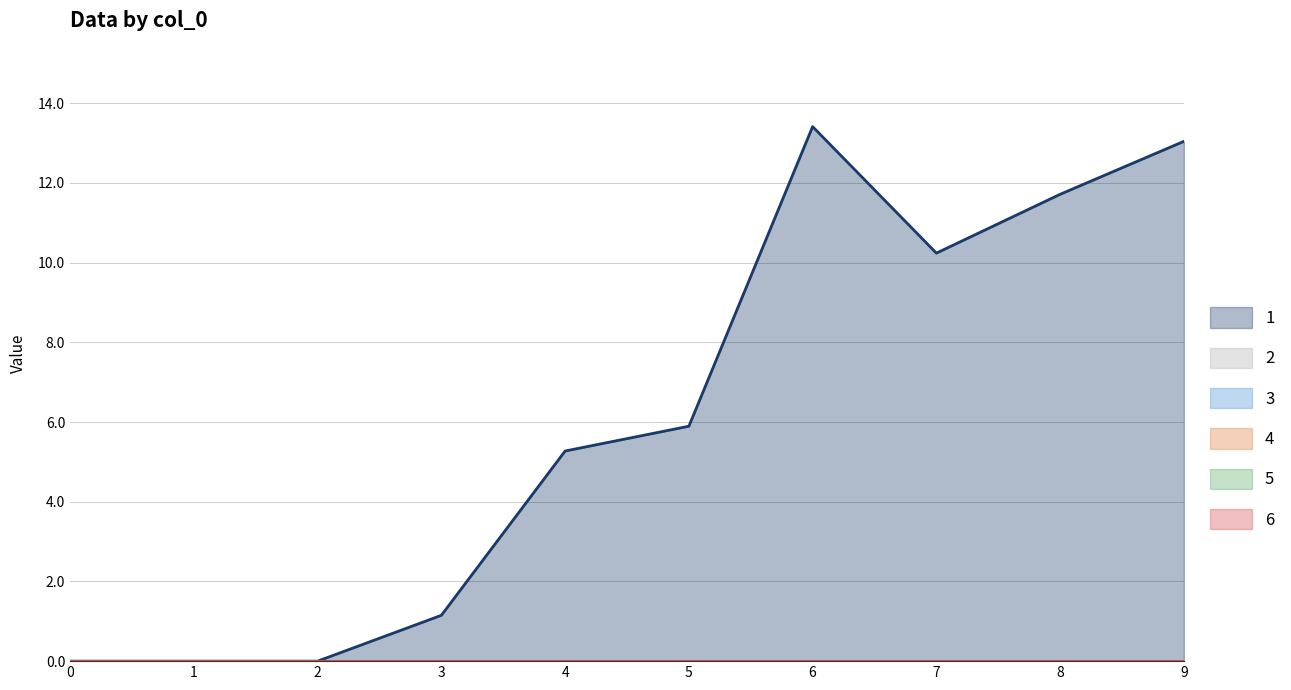

True or false: 3 and 6 cross at least once.

False